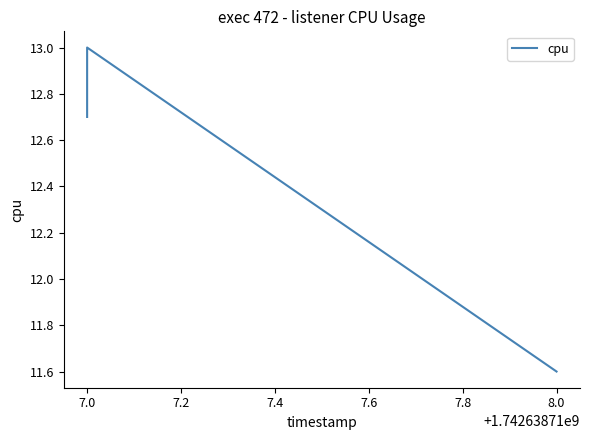

The chart shows a value of 18.7 at 8.0. True or false?

False